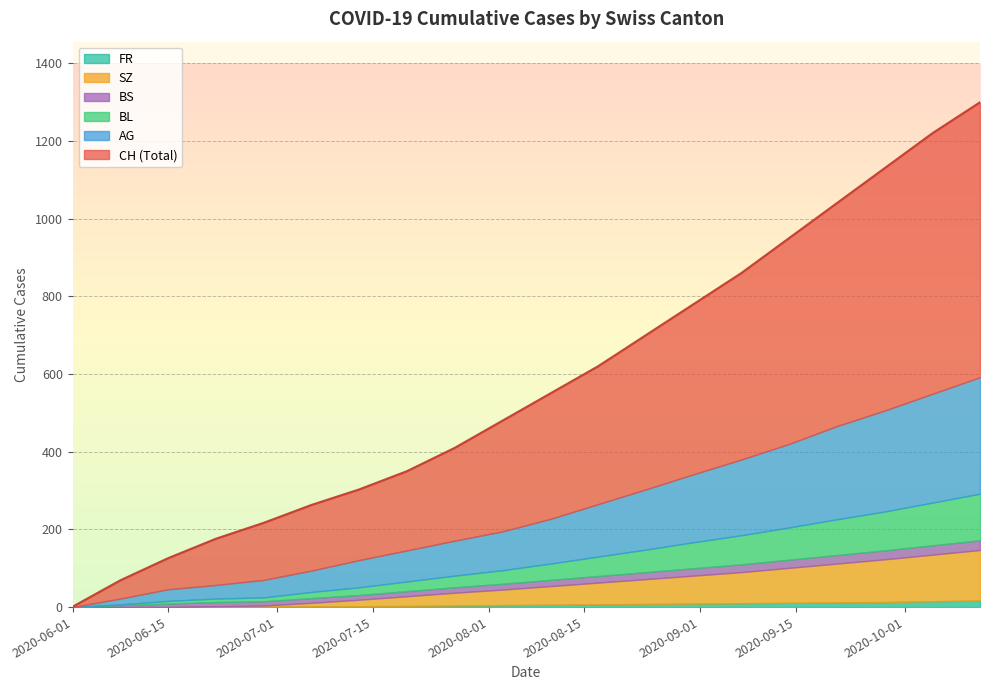

Where is CH nearest to the value 650?

11